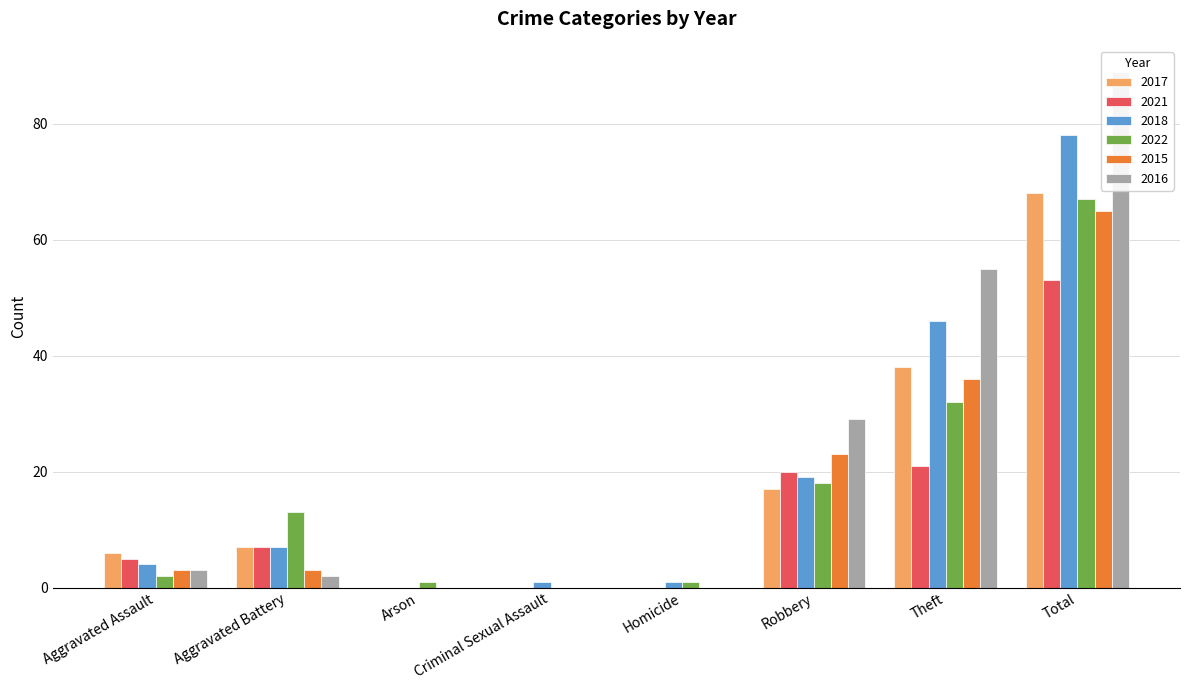

Reading right to left, extract all data points from this chart.

2017: Total=68	Theft=38	Robbery=17	Homicide=0	Criminal Sexual Assault=0	Arson=0	Aggravated Battery=7	Aggravated Assault=6
2021: Total=53	Theft=21	Robbery=20	Homicide=0	Criminal Sexual Assault=0	Arson=0	Aggravated Battery=7	Aggravated Assault=5
2018: Total=78	Theft=46	Robbery=19	Homicide=1	Criminal Sexual Assault=1	Arson=0	Aggravated Battery=7	Aggravated Assault=4
2022: Total=67	Theft=32	Robbery=18	Homicide=1	Criminal Sexual Assault=0	Arson=1	Aggravated Battery=13	Aggravated Assault=2
2015: Total=65	Theft=36	Robbery=23	Homicide=0	Criminal Sexual Assault=0	Arson=0	Aggravated Battery=3	Aggravated Assault=3
2016: Total=89	Theft=55	Robbery=29	Homicide=0	Criminal Sexual Assault=0	Arson=0	Aggravated Battery=2	Aggravated Assault=3